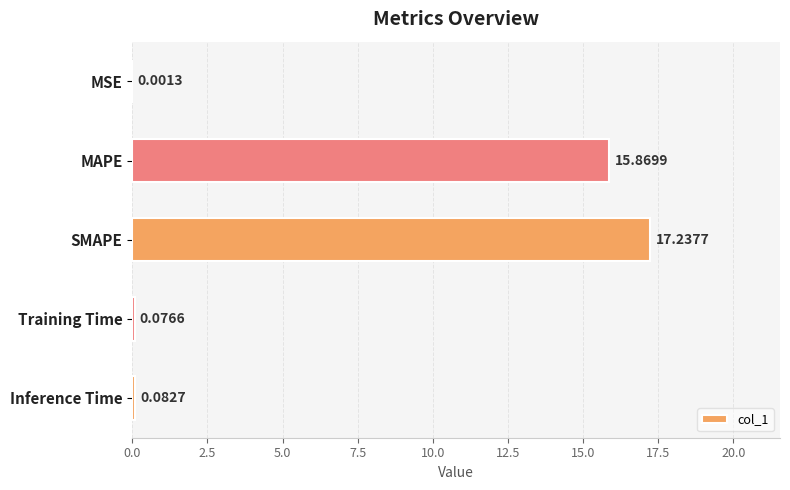

What is the sum of all values?

33.3